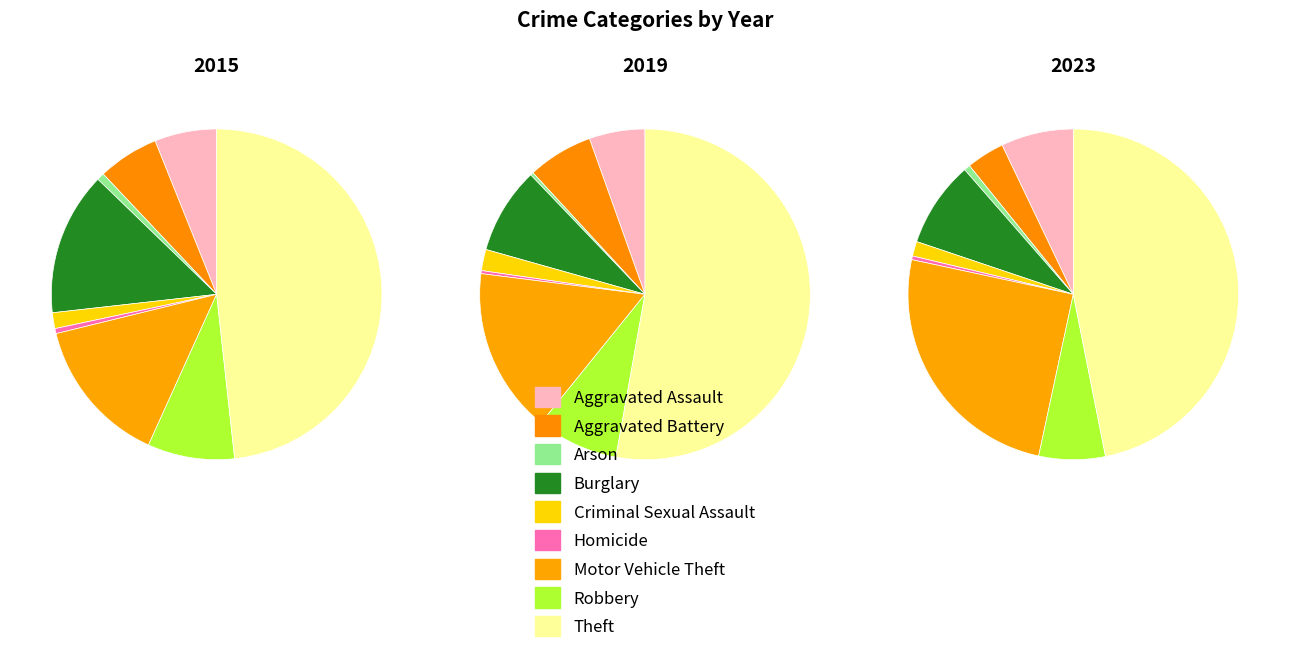

True or false: Motor Vehicle Theft accounts for 14% of the total.

True